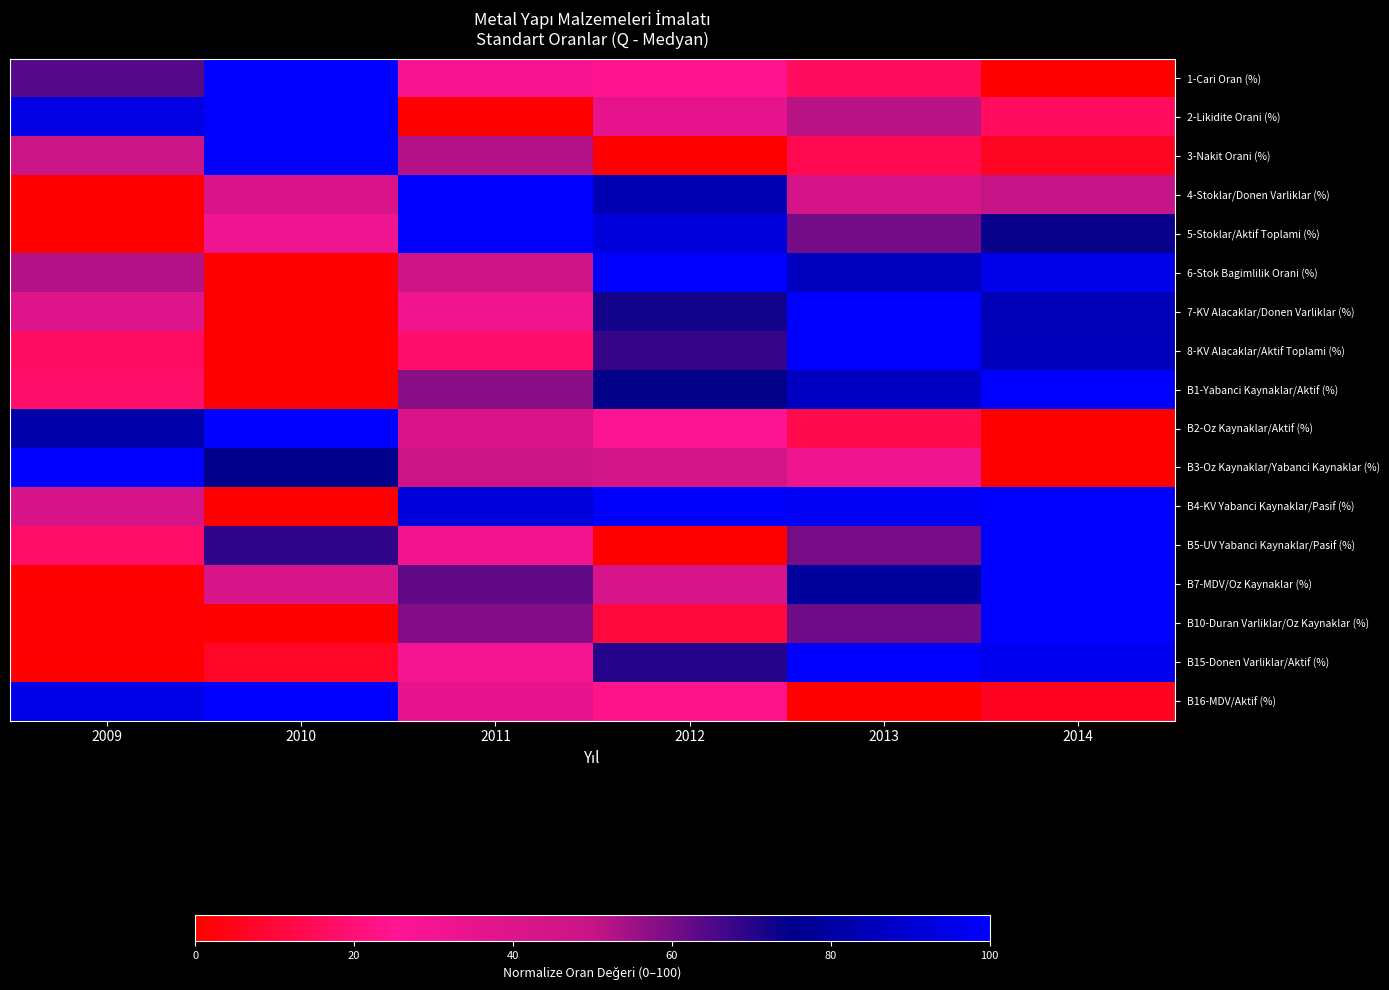

Between 2009 and 2010, which is larger?

2010